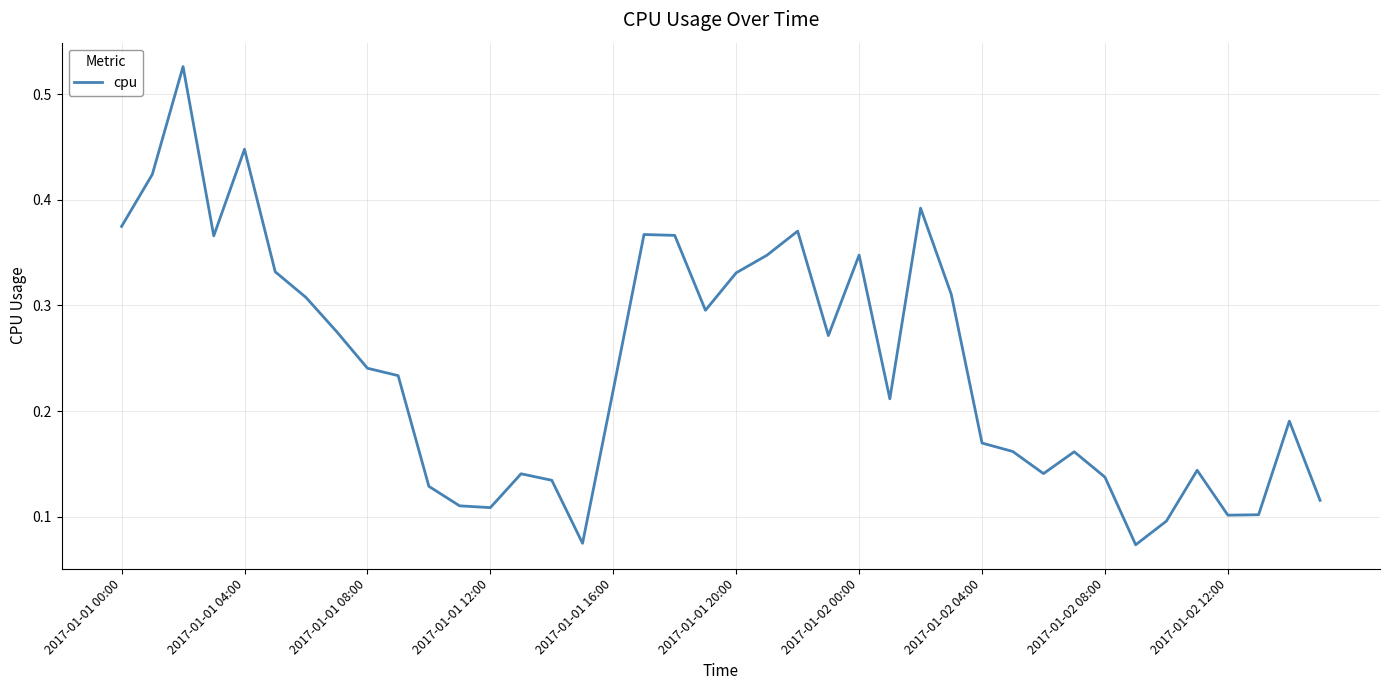

Is this an area chart (filled region under the line)?

No